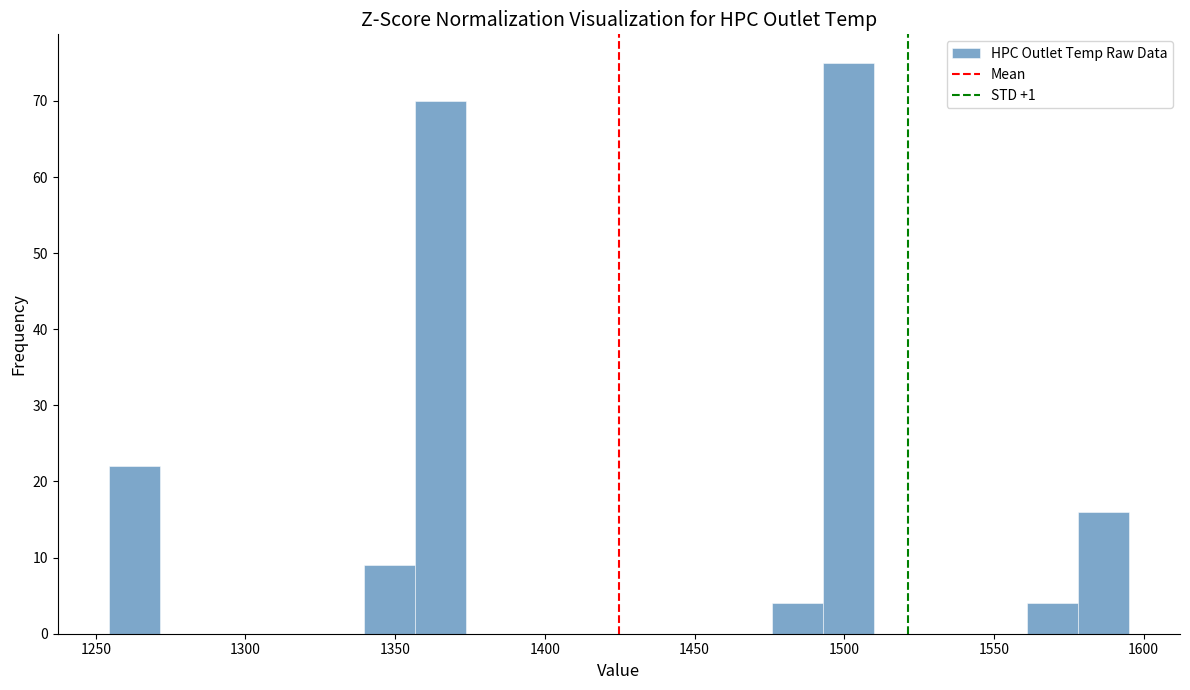

Around what value on the x-axis is the tallest bar? Give the approximate position of its centre, as read against the axis.

1500